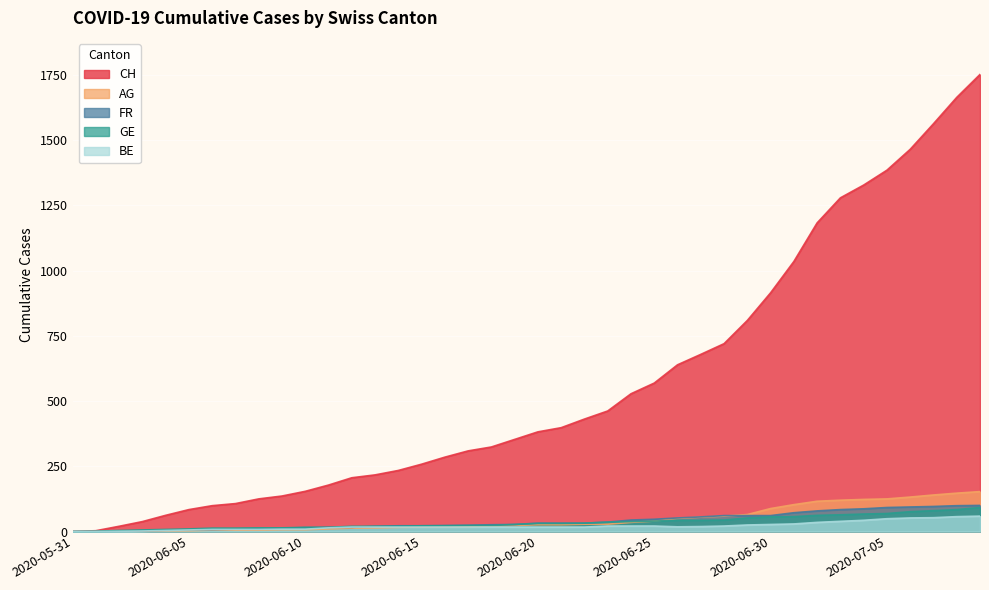

Reading left to right, list all the values displayed in this chart.

CH: 0	3	20	38	62	84	99	107	125	136	154	178	206	217	234	258	285	309	324	353	382	398	431	462	528	569	639	679	720	809	915	1035	1183	1279	1328	1385	1465	1563	1664	1752
FR: 0	0	2	3	5	7	7	9	9	13	15	16	16	20	22	22	23	24	26	27	32	32	32	36	44	47	52	56	61	61	61	72	79	84	87	92	94	96	99	100
GE: 0	1	4	6	8	10	13	13	14	14	16	16	20	20	20	22	22	23	23	27	31	31	32	36	38	40	43	43	44	52	56	57	62	64	67	69	76	80	84	92
AG: 0	0	0	1	3	3	5	5	5	7	7	10	13	14	16	17	18	18	21	23	26	26	28	28	35	40	50	55	59	65	88	103	116	120	123	125	132	140	147	153
BE: 0	0	1	2	4	6	8	8	8	9	9	14	17	17	17	17	17	17	17	17	17	17	17	21	21	21	18	19	21	25	27	29	35	39	43	49	52	53	57	59